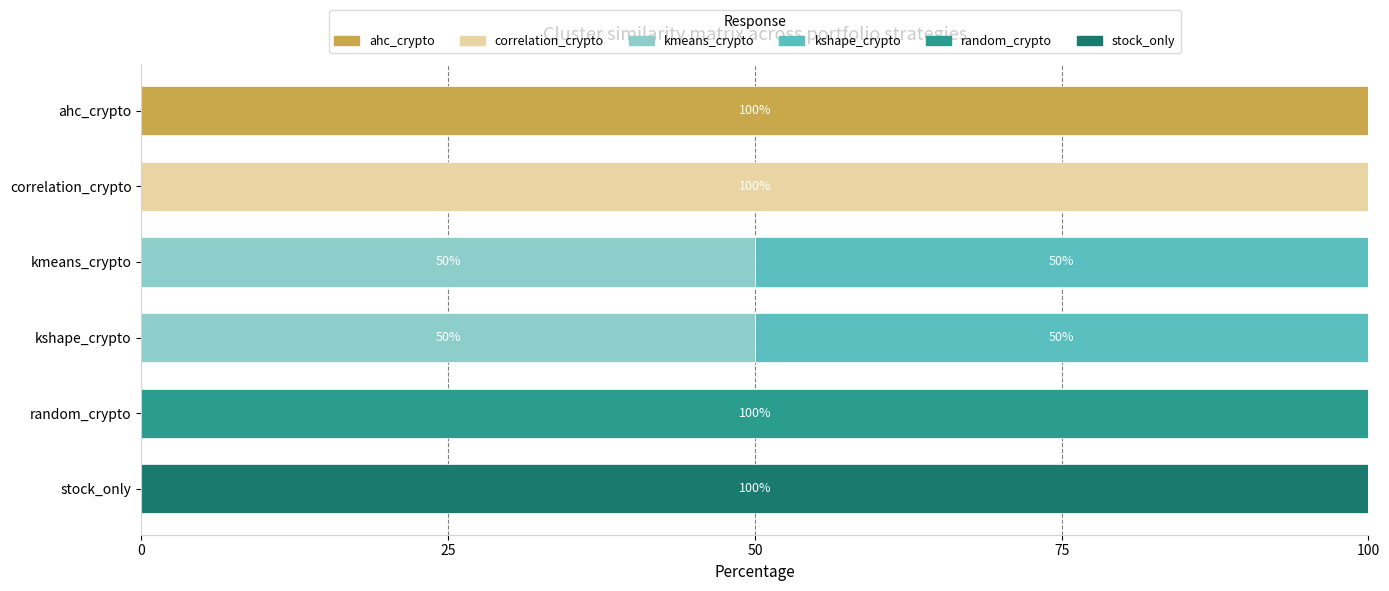

What is the total value across all series at random_crypto?

100